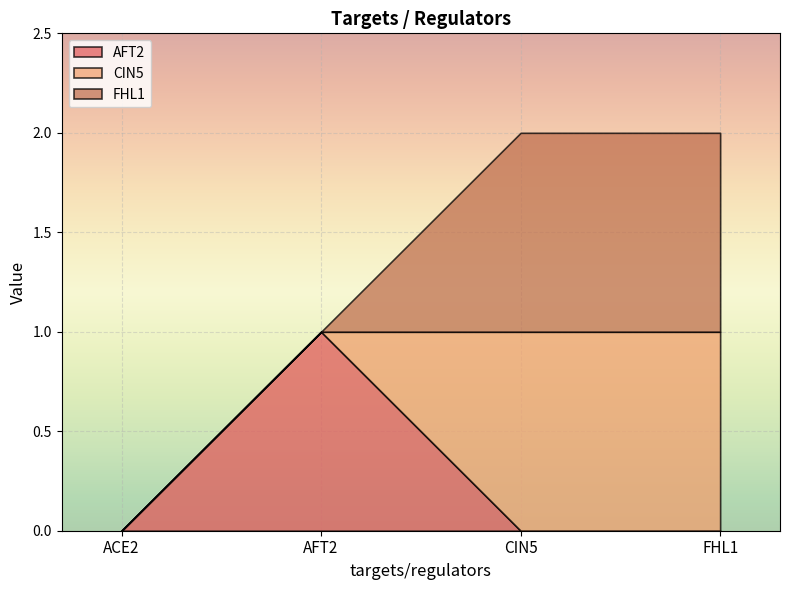

Reading left to right, transcribe all the data shown in this chart.

AFT2: ACE2=0	AFT2=1	CIN5=0	FHL1=0
CIN5: ACE2=0	AFT2=0	CIN5=1	FHL1=1
FHL1: ACE2=0	AFT2=0	CIN5=1	FHL1=1